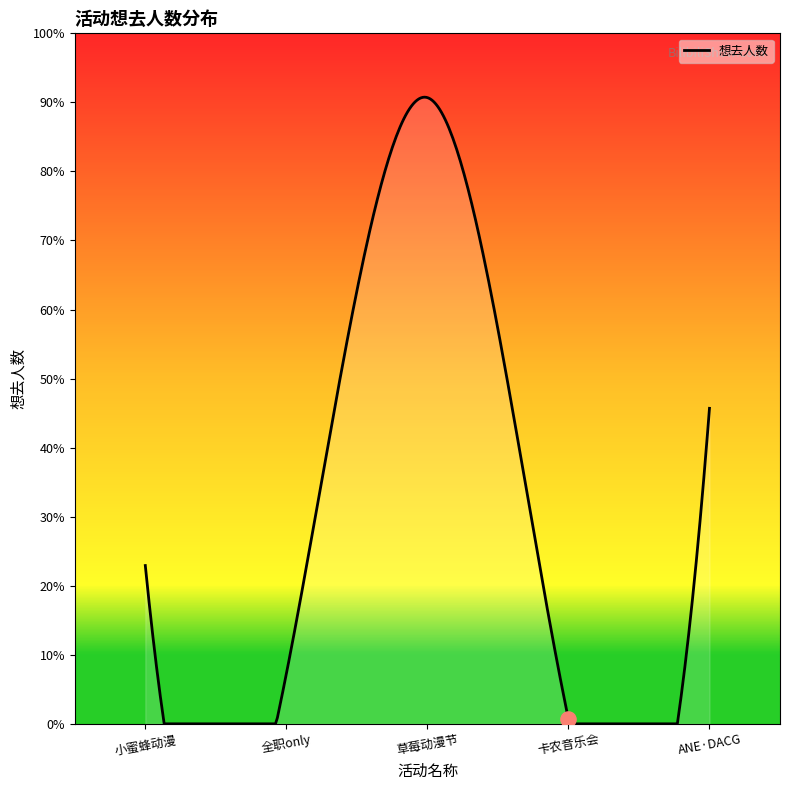

Which has a higher value, 南宁·第五届小蜜蜂动漫嘉年华 or 南宁·0316全职only?

南宁·第五届小蜜蜂动漫嘉年华